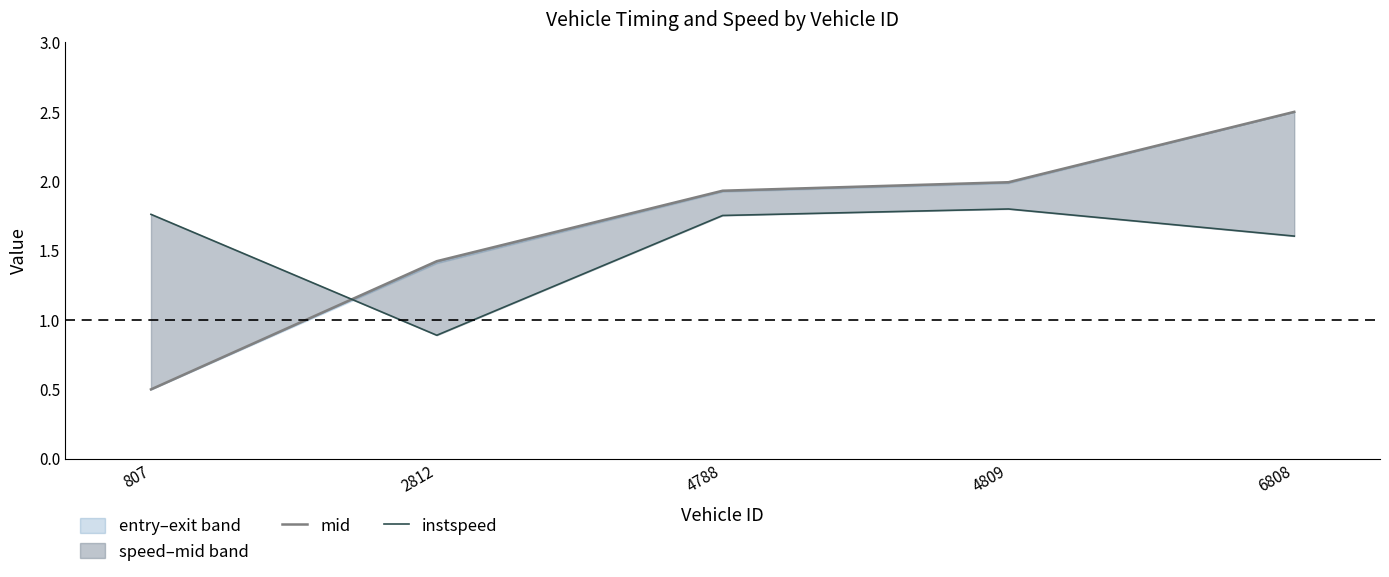

Between which two adjacent categories do mid and instspeed first intersect?

807 and 2812